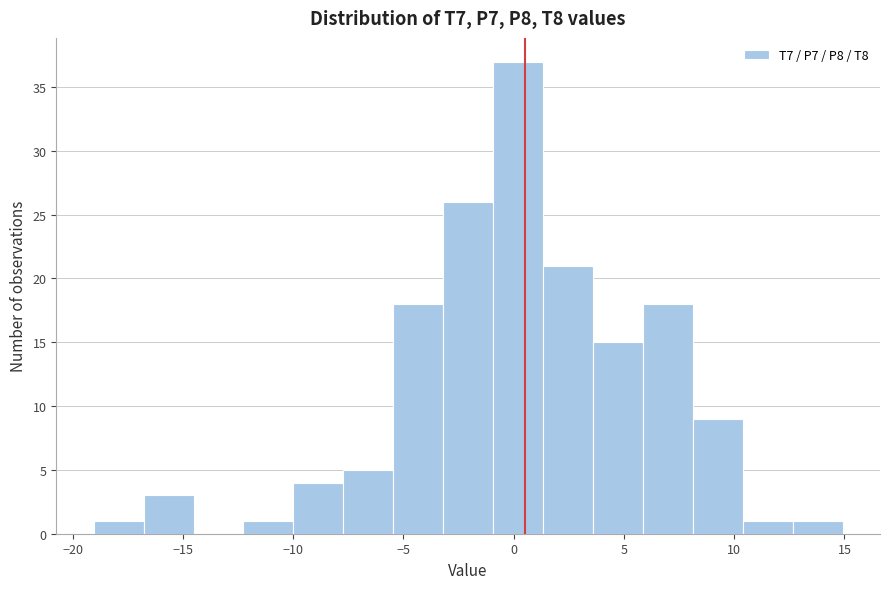

Reading left to right, transcribe this chart: for each bar, give the range it covers on the x-axis and its height. Neither the bar edges nor the heights are printed on the chart, so give them approximately, as read against the axes.

-19.0 to -17.0: 1
-17.0 to -14.5: 3
-14.5 to -12.5: 0
-12.5 to -10.0: 1
-10.0 to -7.5: 4
-7.5 to -5.5: 5
-5.5 to -3.0: 18
-3.0 to -1.0: 26
-1.0 to 1.5: 37
1.5 to 3.5: 21
3.5 to 6.0: 15
6.0 to 8.0: 18
8.0 to 10.5: 9
10.5 to 12.5: 1
12.5 to 15.0: 1